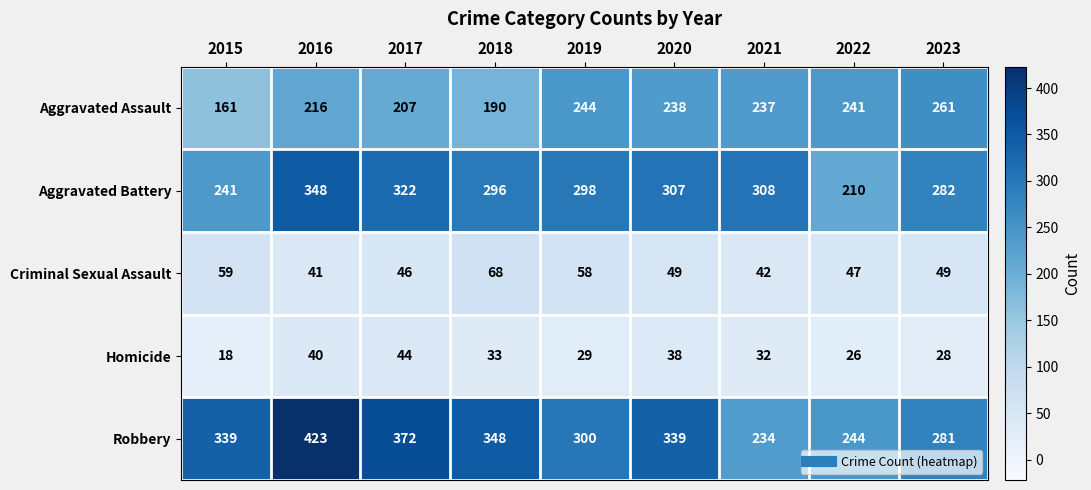

List the labels in order of Aggravated Assault value, largest first.

2023, 2019, 2022, 2020, 2021, 2016, 2017, 2018, 2015